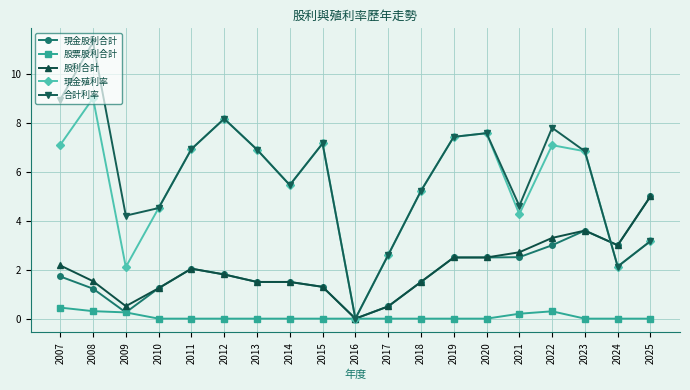

What is the value of the 合計利率 point at the 4th from the left?

4.5